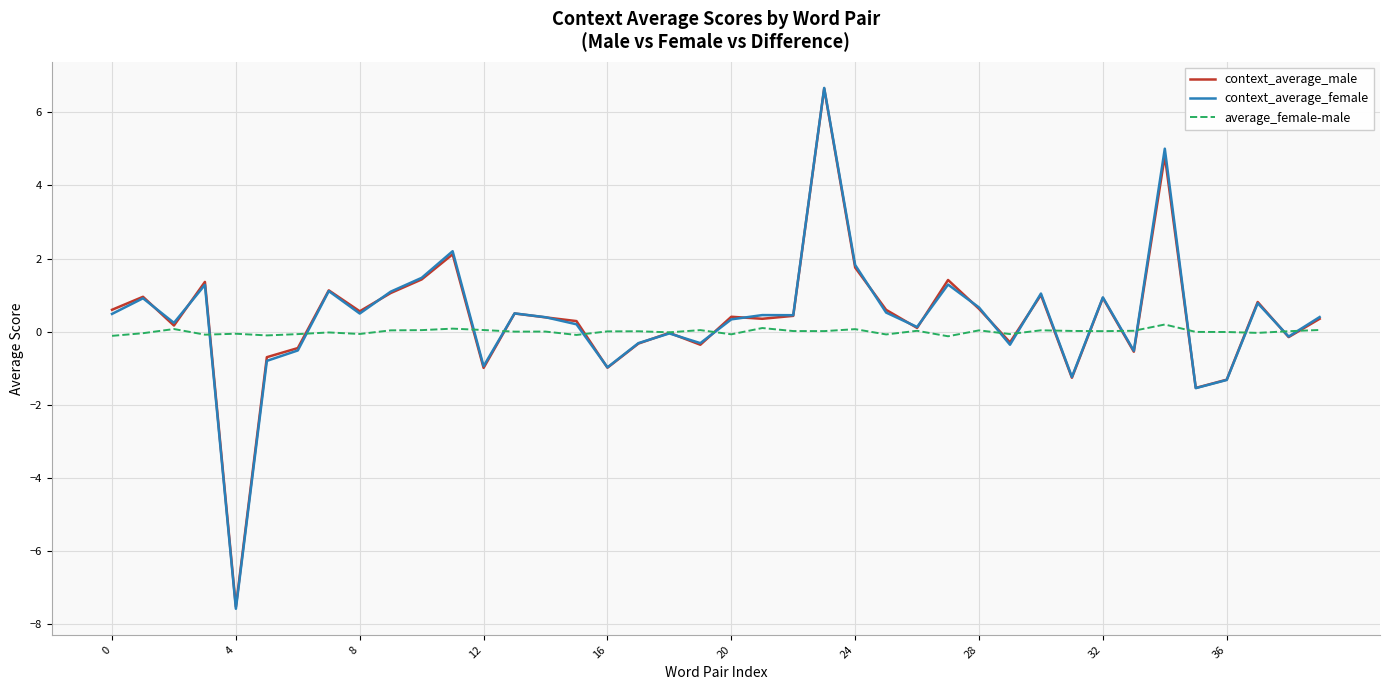

What is the smallest value displayed?

-7.6